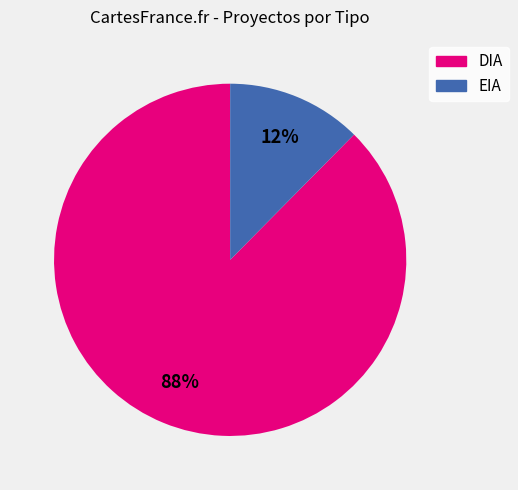

Combined, do EIA and DIA account for over 50%?

Yes